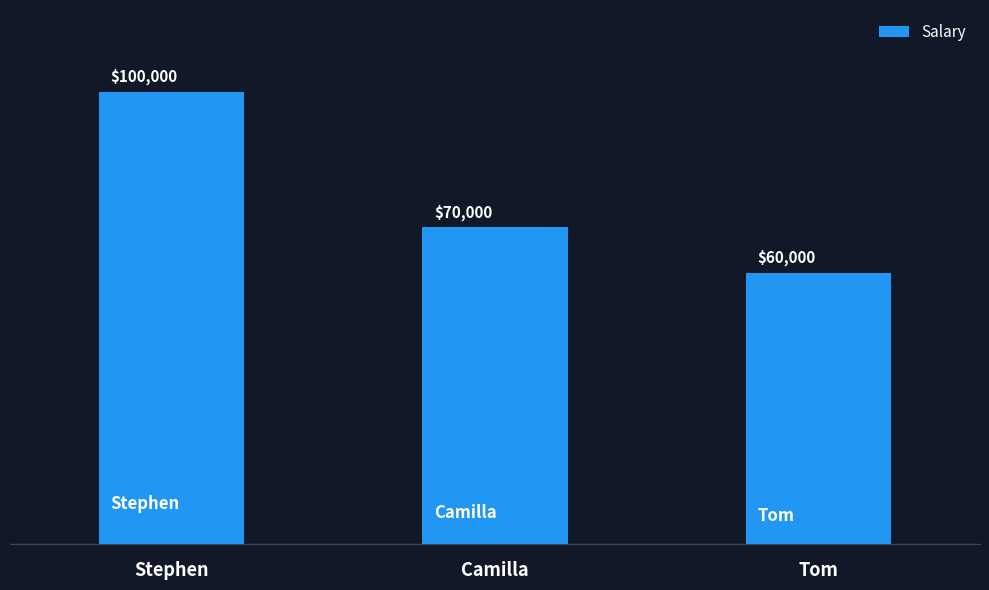

What is the change in value from Stephen to Tom?

-40000